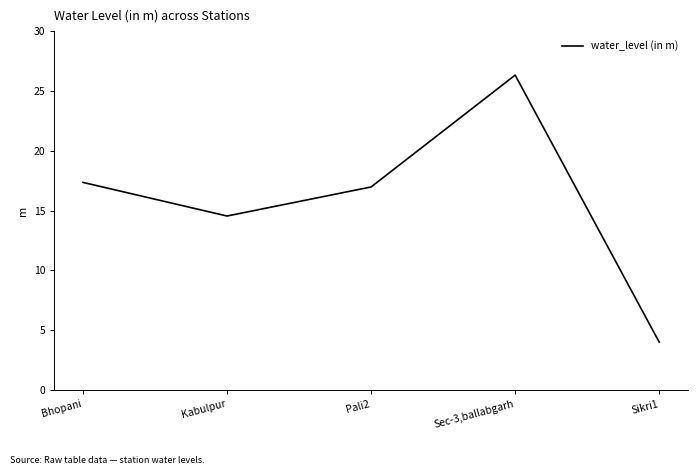

The value at Sec-3,ballabgarh is 9.5. True or false?

False